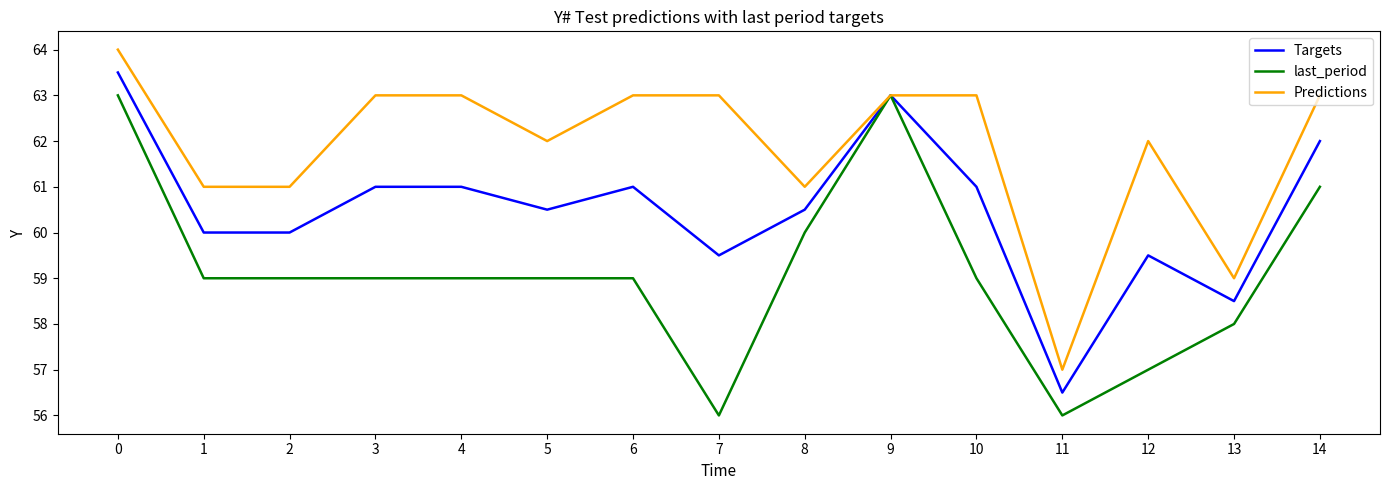

Rank the series at 14 from lowest to highest value.

last_period, Targets, Predictions